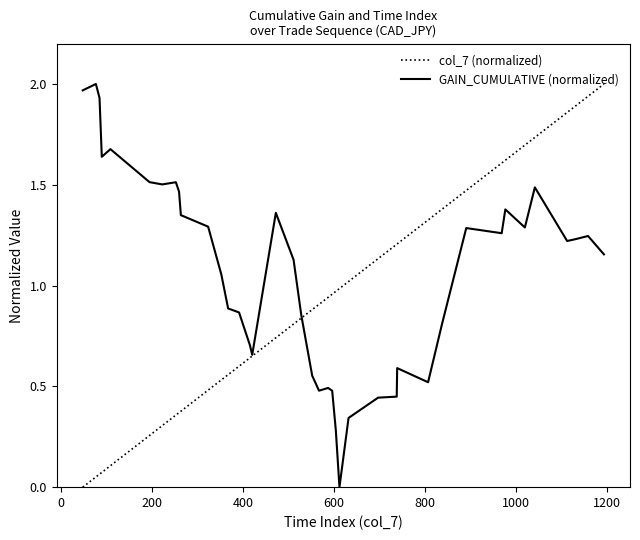

Reading left to right, transcribe all the data shown in this chart.

col_7 (normalized): 0.0	0.1	0.1	0.1	0.1	0.3	0.3	0.4	0.4	0.4	0.5	0.5	0.6	0.6	0.6	0.7	0.7	0.8	0.8	0.9	0.9	0.9	1.0	1.0	1.0	1.0	1.1	1.2	1.2	1.3	1.4	1.5	1.6	1.6	1.7	1.7	1.9	1.9	1.9	2.0
GAIN_CUMULATIVE (normalized): 2.0	2.0	1.9	1.6	1.7	1.5	1.5	1.5	1.5	1.3	1.3	1.1	0.9	0.9	0.7	0.7	1.4	1.1	0.9	0.6	0.5	0.5	0.5	0.3	0.0	0.3	0.4	0.4	0.6	0.5	0.8	1.3	1.3	1.4	1.3	1.5	1.2	1.2	1.2	1.2